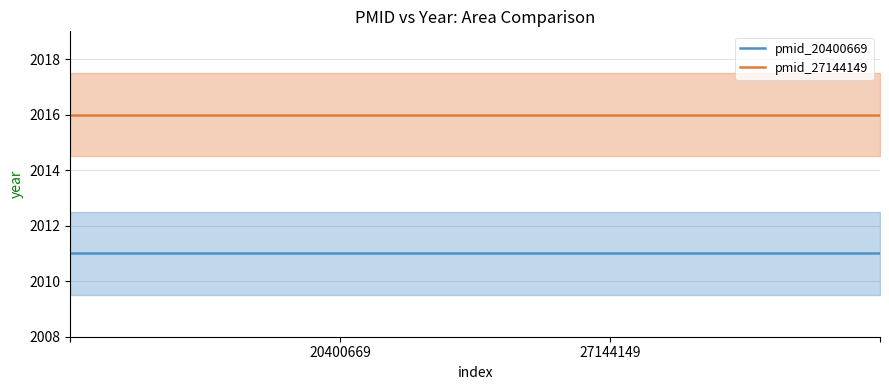

How many series are shown in this chart?

2